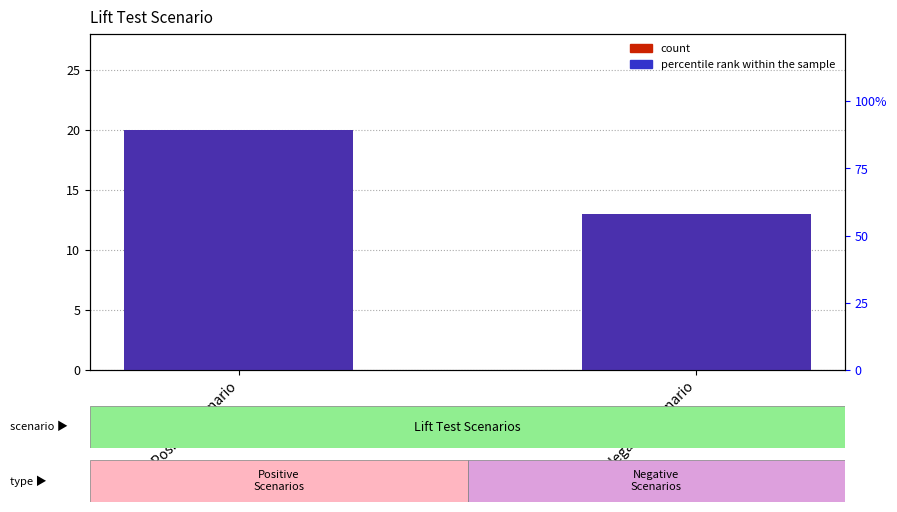

What is the label of the 1st bar from the right?

Negative Scenario